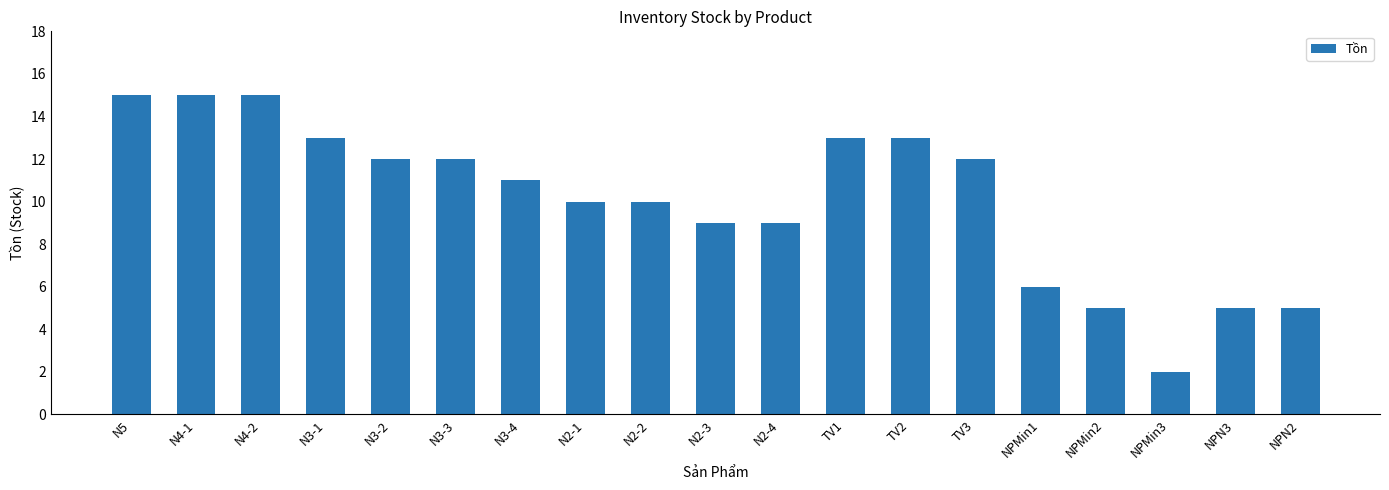

What is the difference between the maximum and minimum values?

13